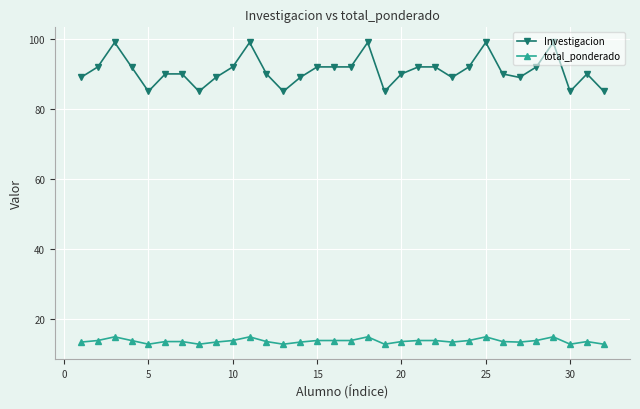

True or false: total_ponderado has more than 2 interior local peaks.

True